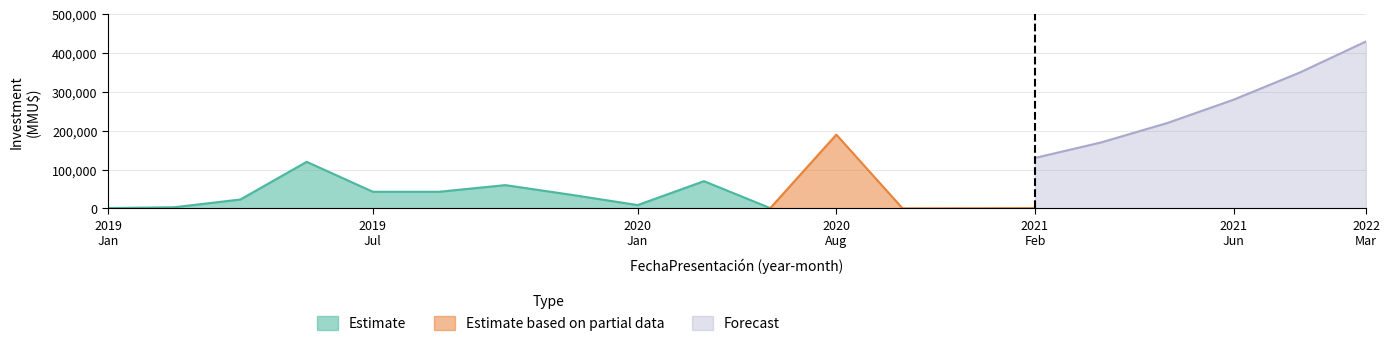

Which series has the largest range (max minus min)?

Forecast